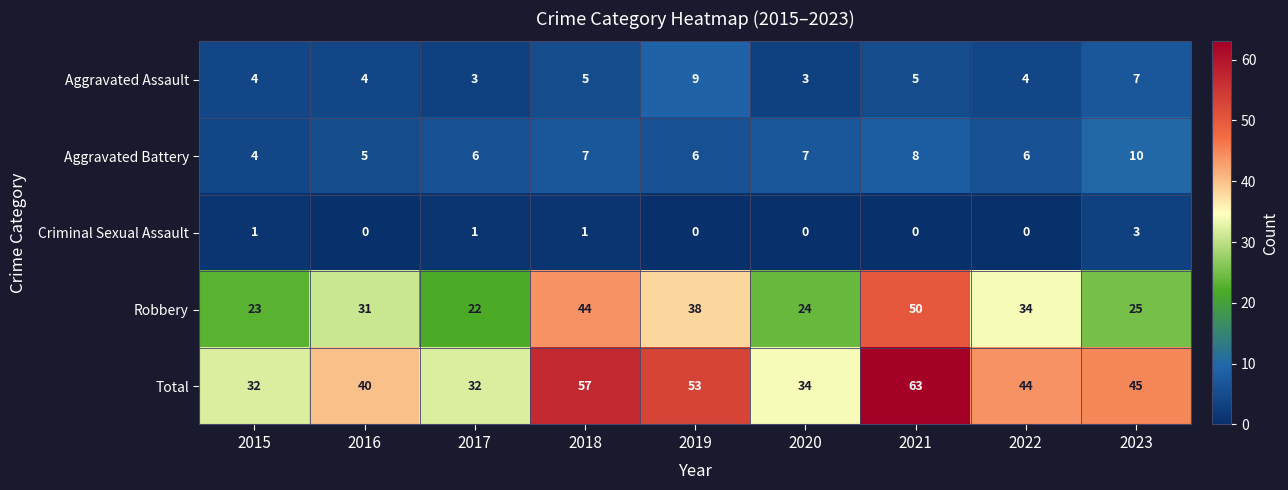

Which series has the widest spread of values?

Total